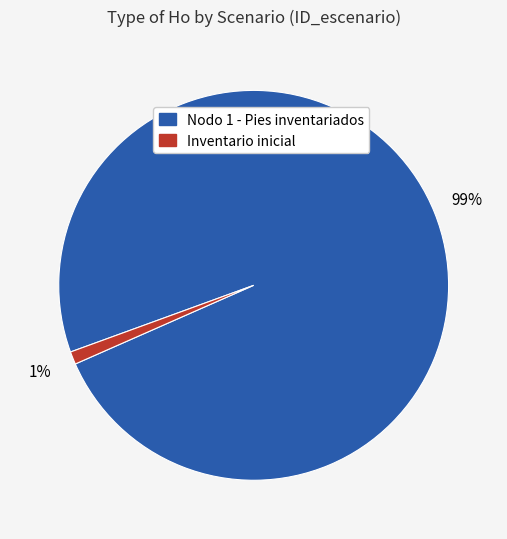

Is it true that Inventario inicial is 6% of the pie?

False